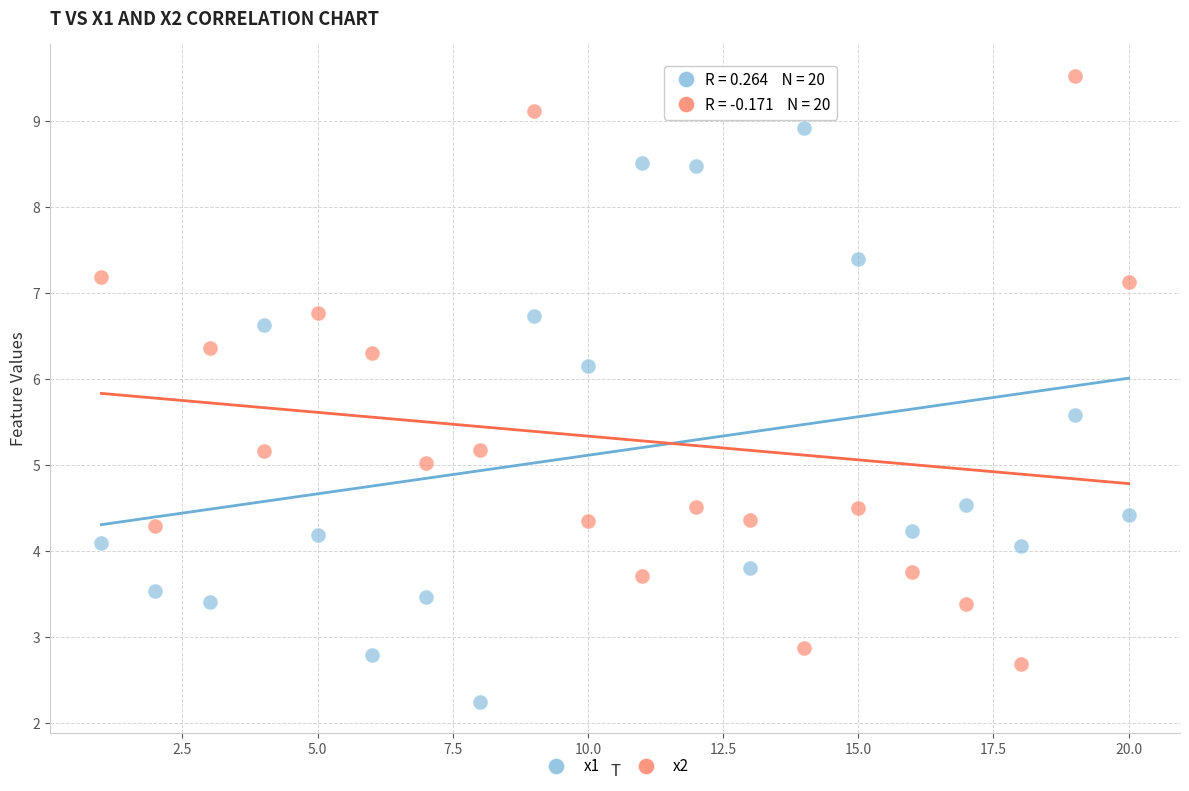

Across all data points, what is the range of X values (max minus min)?

19.0